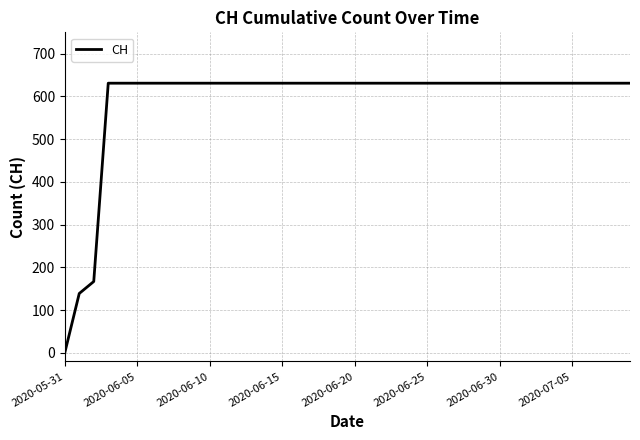

What is the difference between the maximum and minimum values?

631